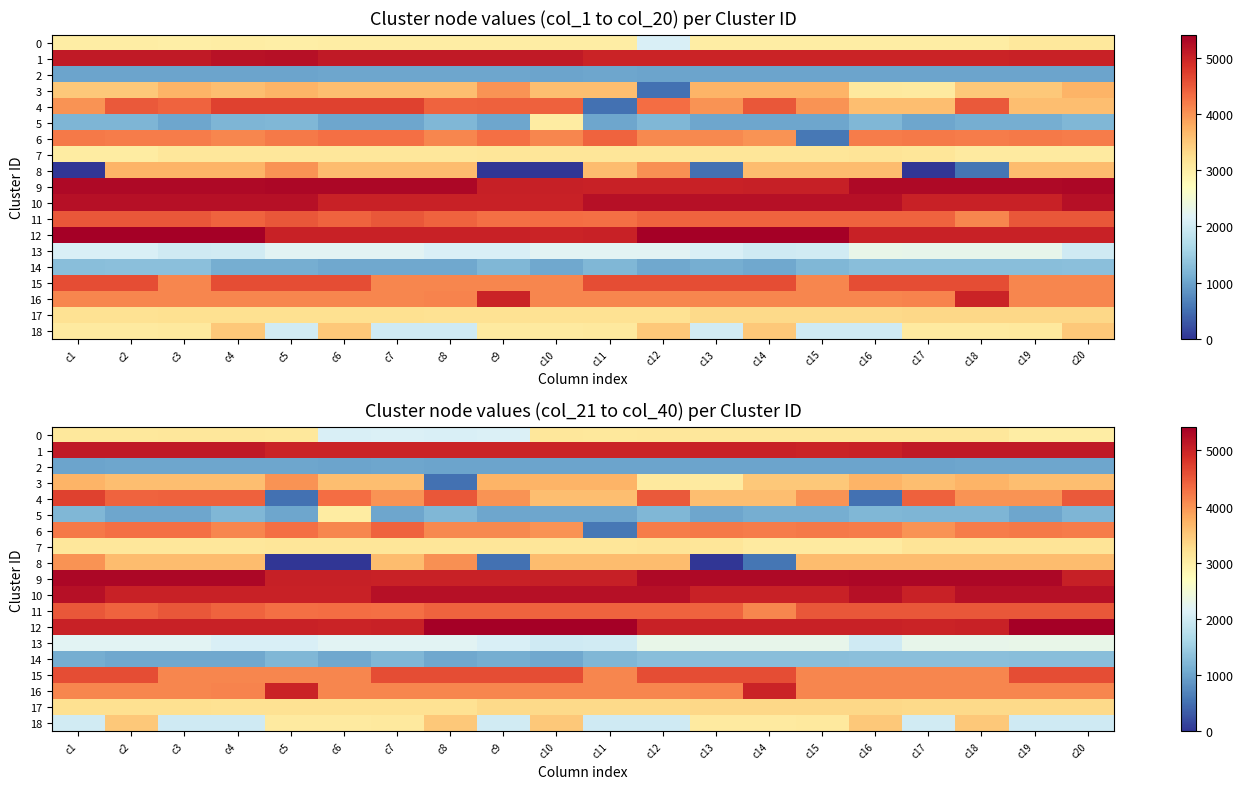

What is the total value across all series at c1?

67500